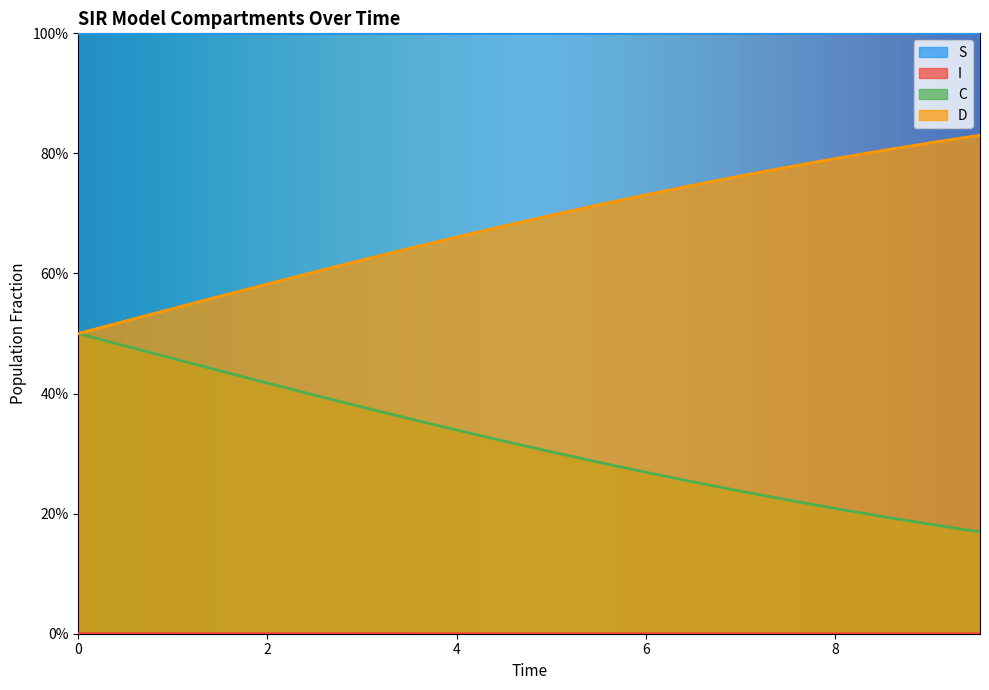

True or false: S and C cross at least once.

False